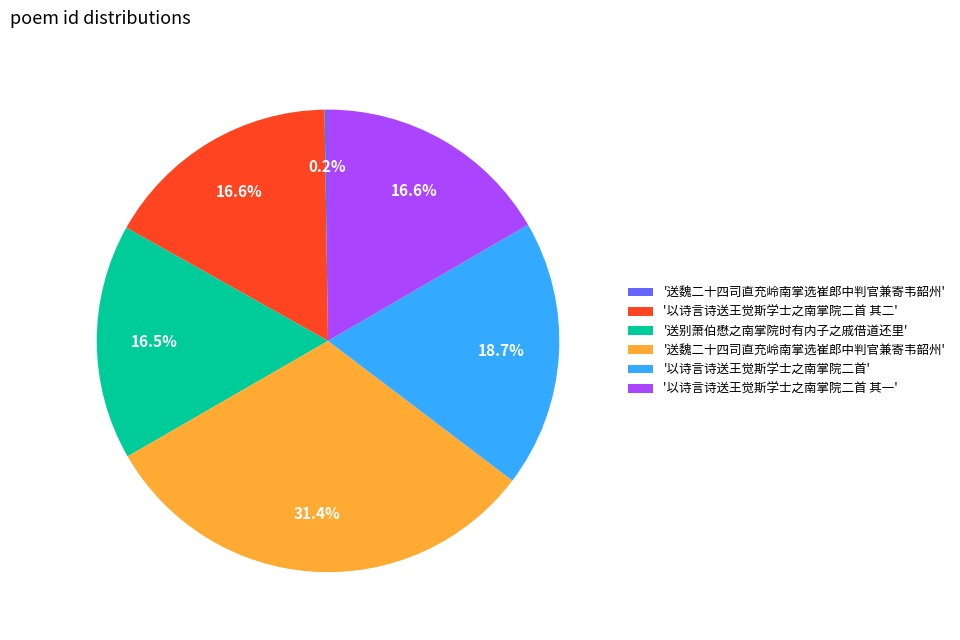

Is there a majority slice in this chart?

No